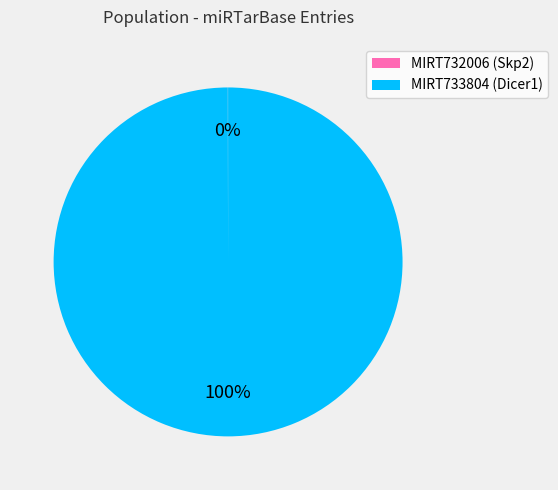

True or false: MIRT733804 accounts for 100% of the total.

True